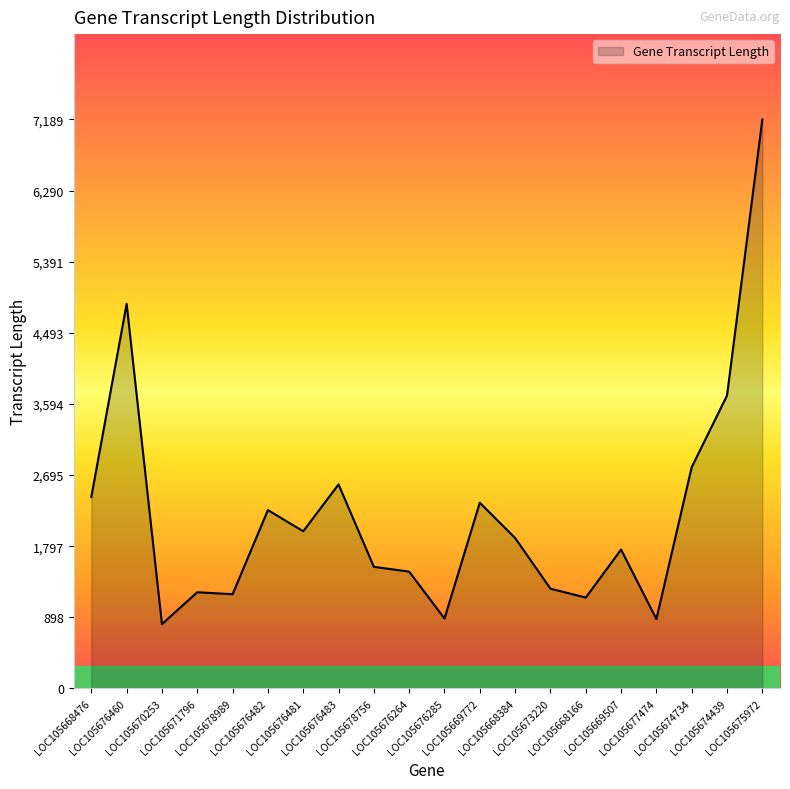

What is the sum of all values?

44188.8